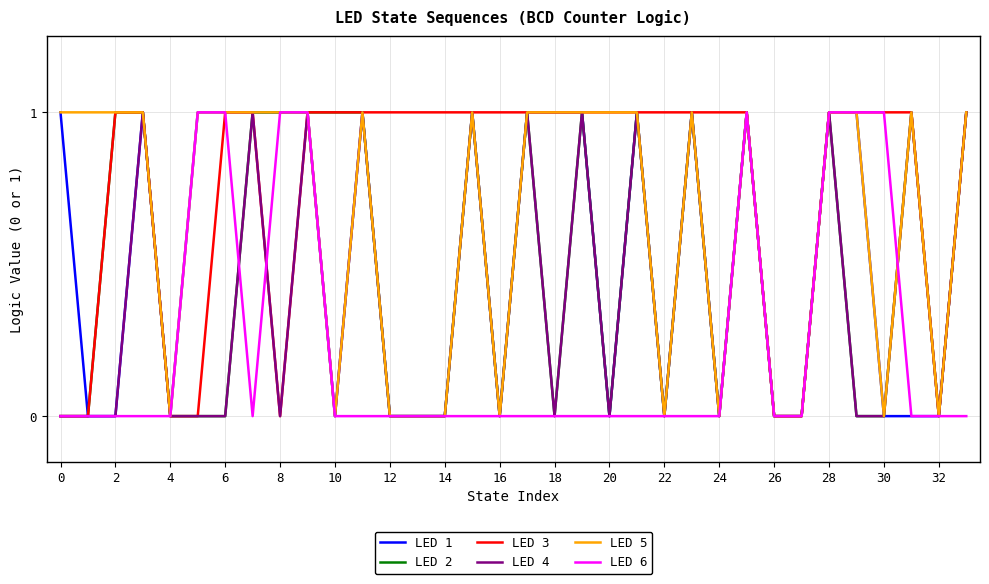

Is it true that LED 4 equals 1 at 30?

False